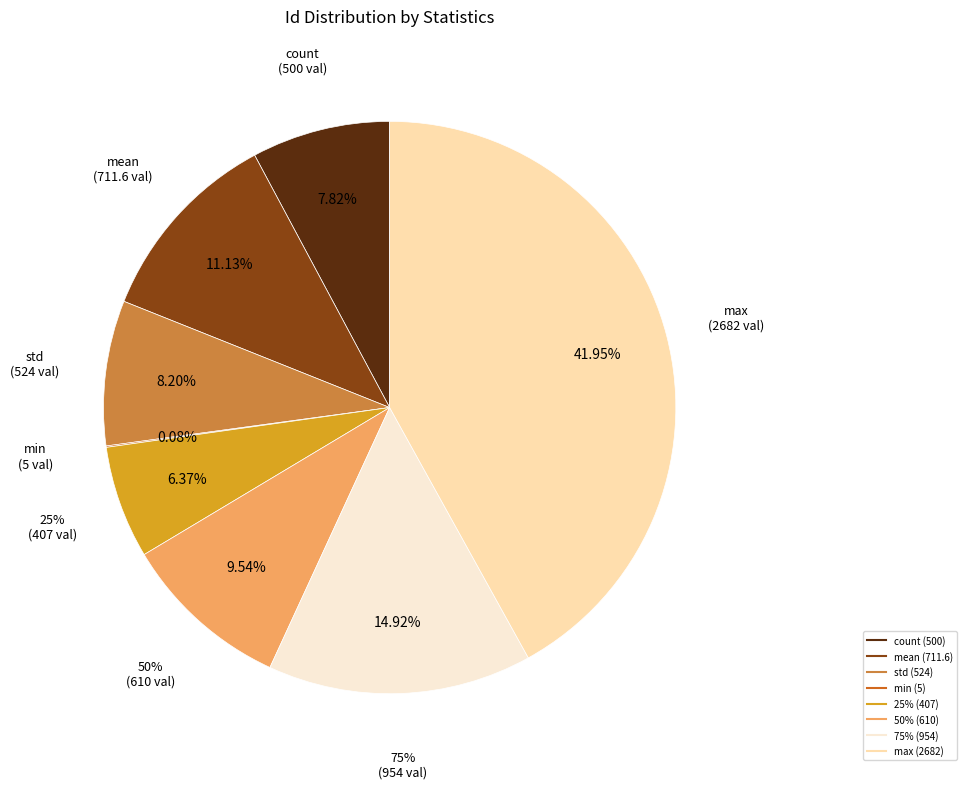

Rank the categories by value from lowest to highest.

min, 25%, count, std, 50%, mean, 75%, max